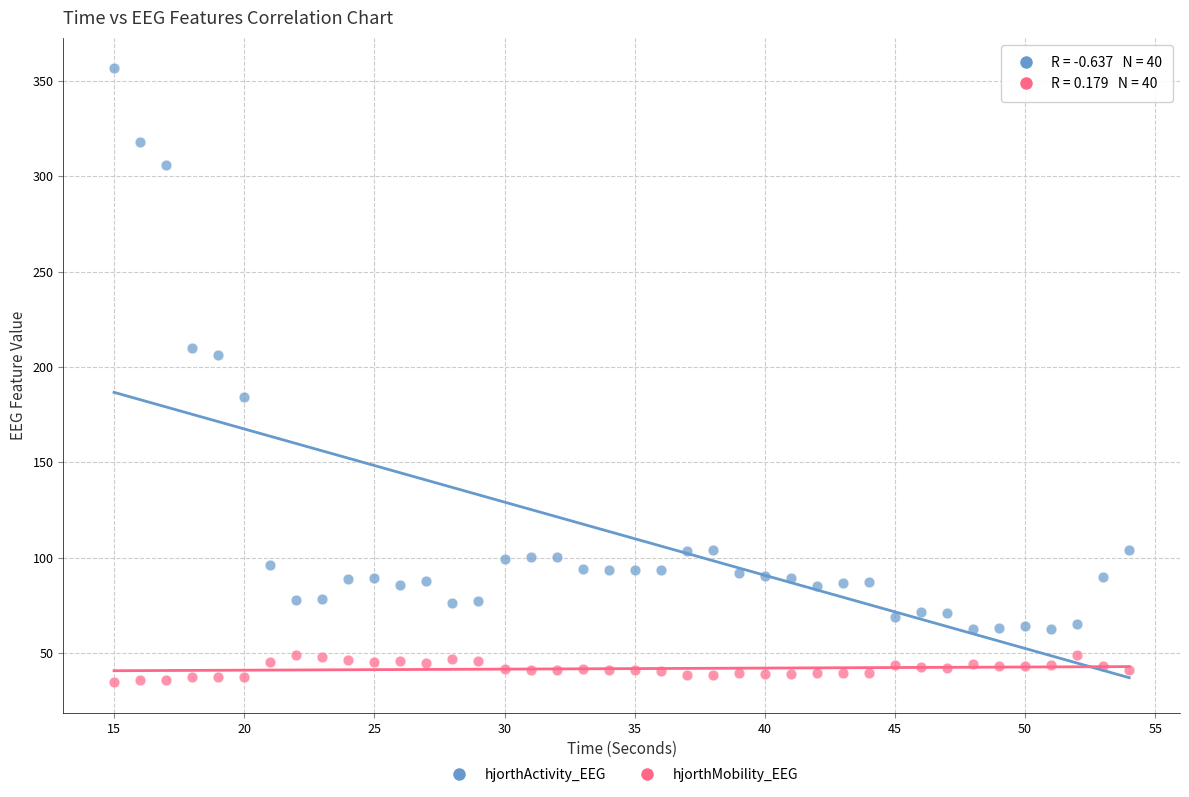

Across all data points, what is the range of X values (max minus min)?

39.0